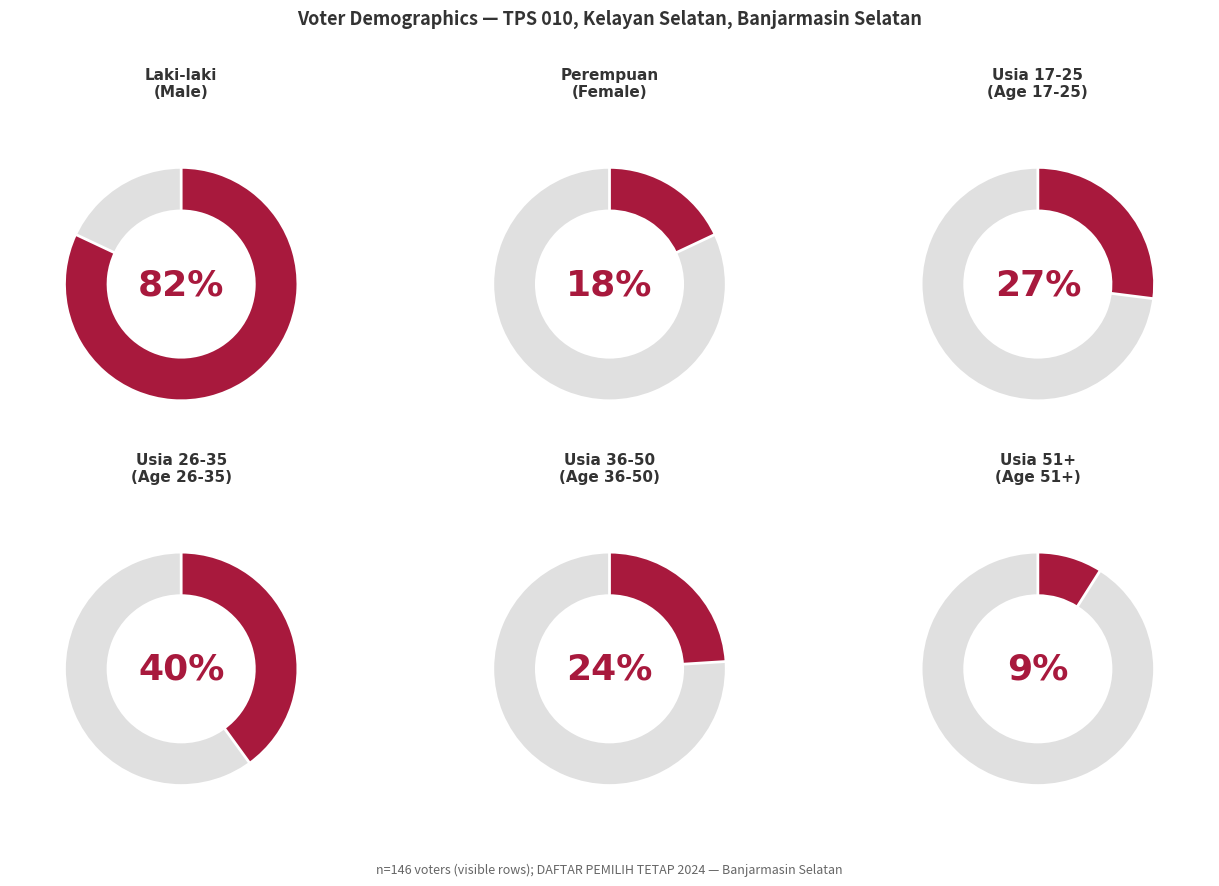

True or false: P accounts for 27% of the total.

False